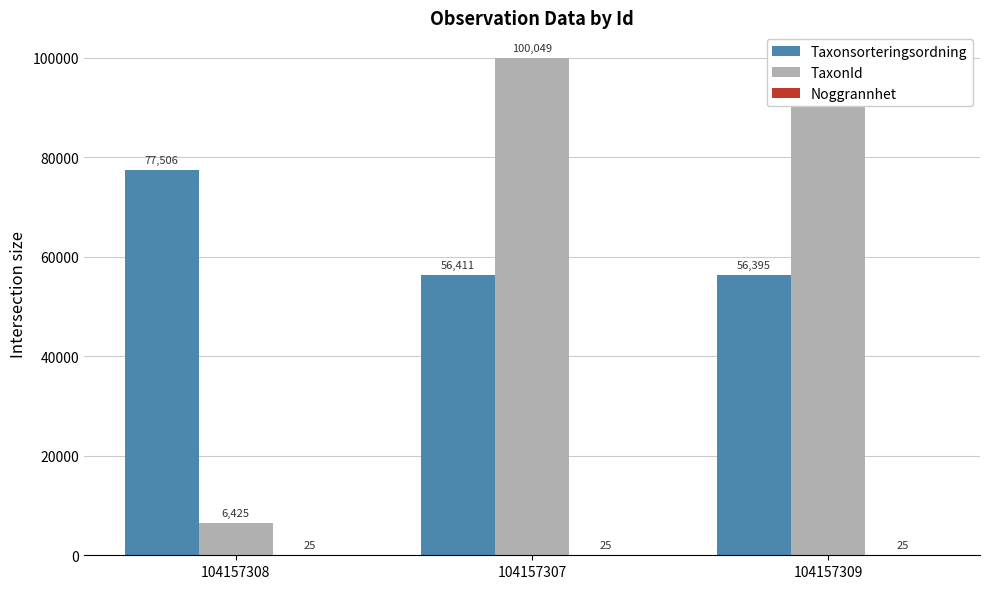

Reading left to right, transcribe all the data shown in this chart.

Taxonsorteringsordning: 104157308=77506	104157307=56411	104157309=56395
TaxonId: 104157308=6425	104157307=100049	104157309=100109
Noggrannhet: 104157308=25	104157307=25	104157309=25